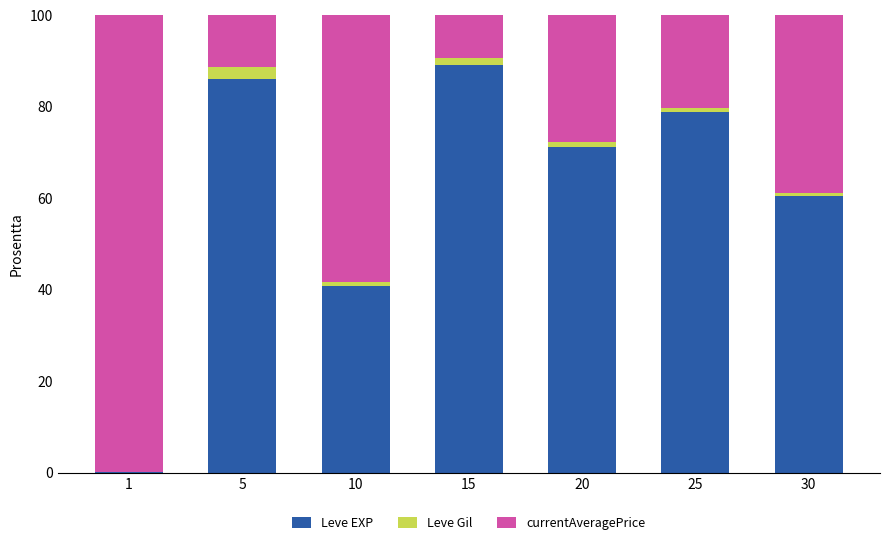

Reading right to left, list the values for the Leve EXP series.

30=60.6	25=79.0	20=71.3	15=89.2	10=40.9	5=86.1	1=0.1